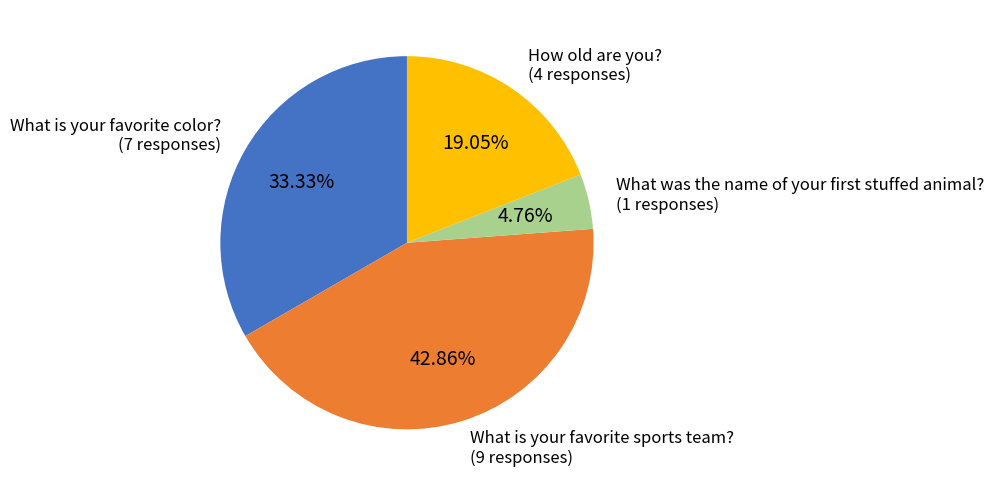

Combined, do What is your favorite sports team? and What is your favorite color? account for over 50%?

Yes